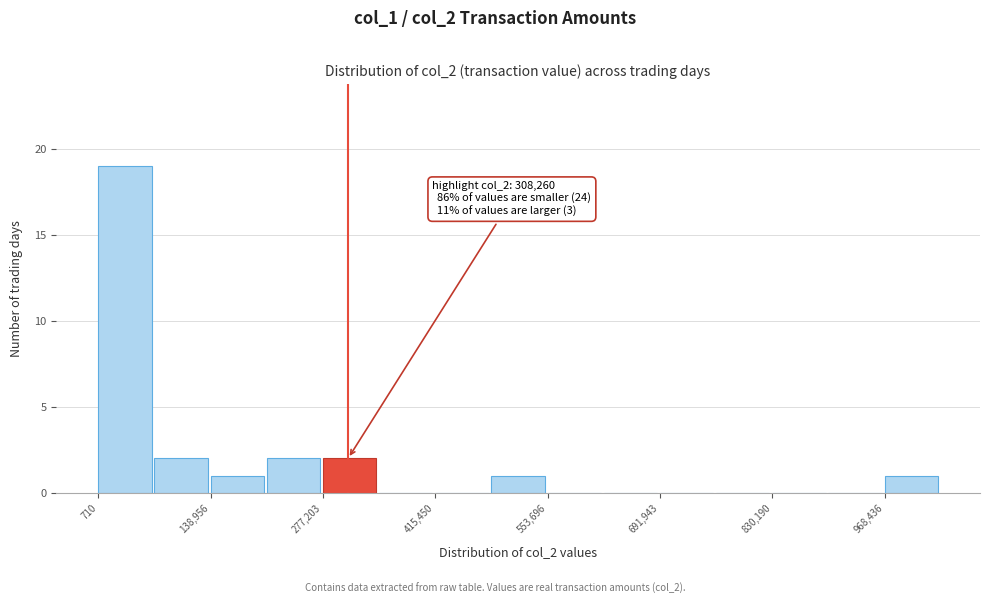

Around what value on the x-axis is the tallest bar? Give the approximate position of its centre, as read against the axis.

40000